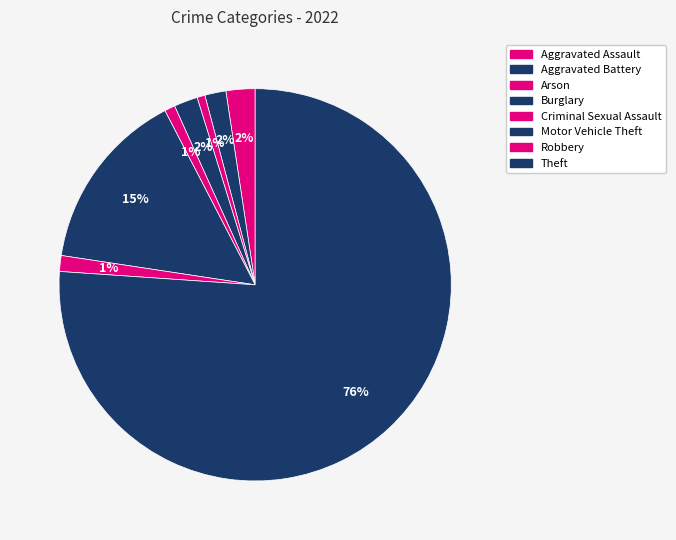

Which category has the biggest portion of the pie?

Theft